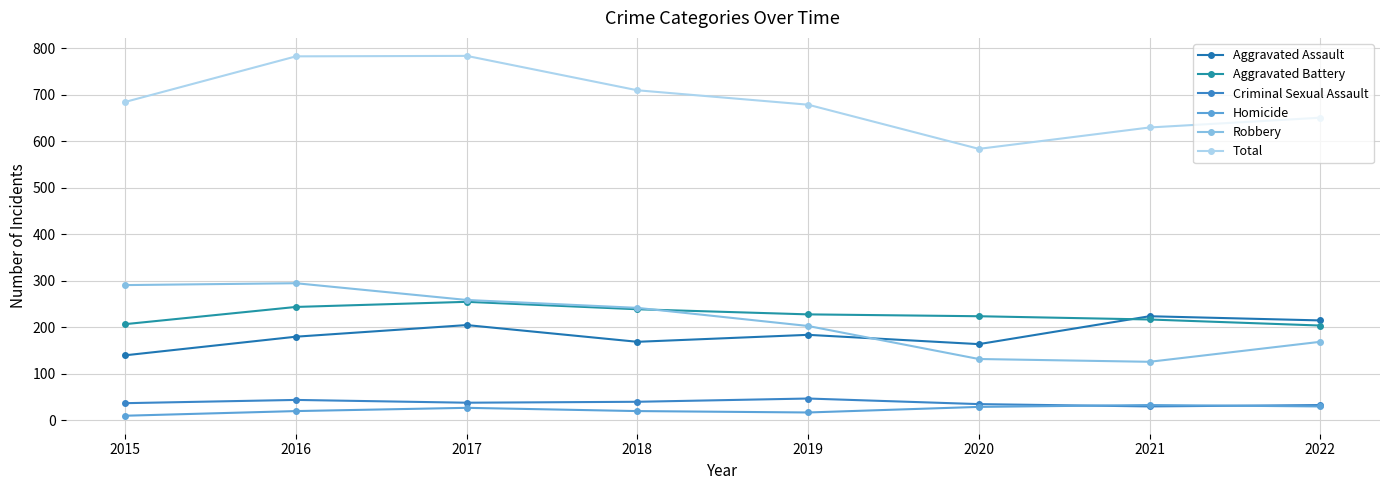

Between 2016 and 2022, which series saw the biggest shift?

Total